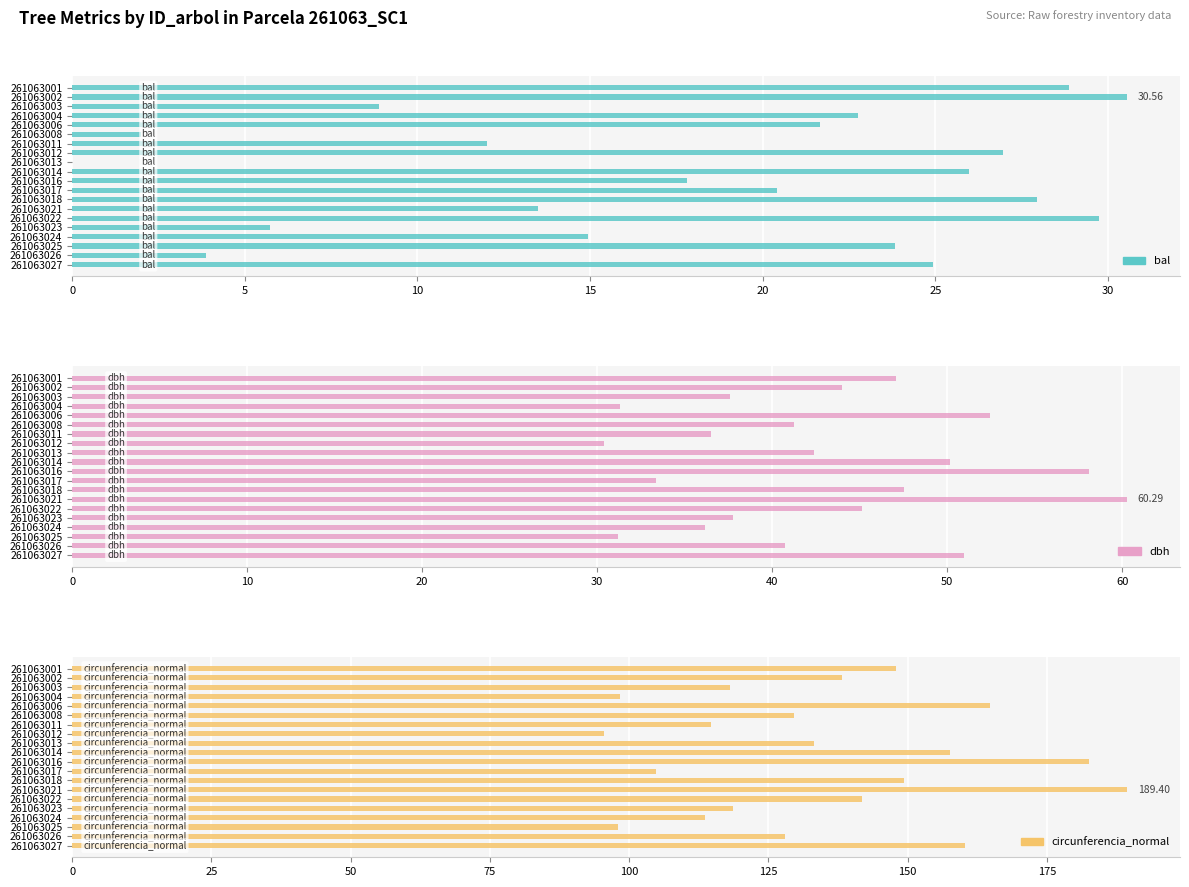

How many groups of bars are there?

20